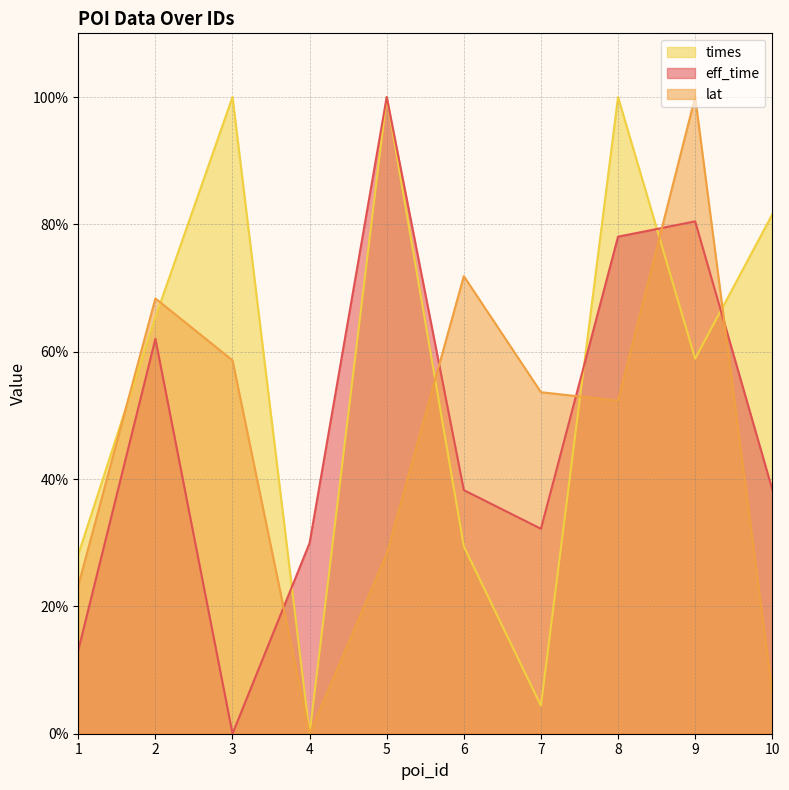

Reading right to left, list all the values displayed in this chart.

eff_time: 38.4	80.5	78.1	32.2	38.3	100.0	30.0	0.0	62.0	13.1
lat: 6.5	100.0	52.3	53.6	71.9	28.3	0.0	58.6	68.4	23.3
times: 81.6	58.9	100.0	4.4	29.4	100.0	0.0	100.0	65.4	28.1